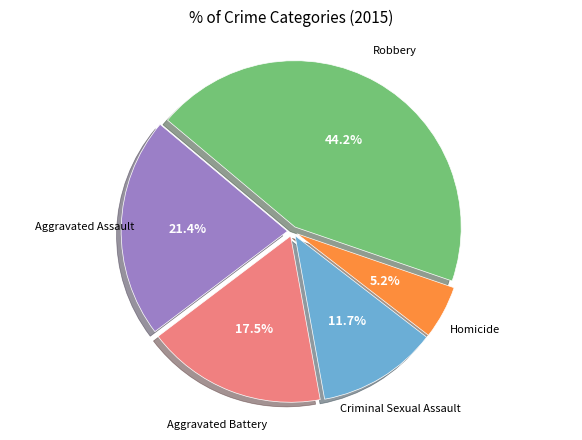

How many slices are in this pie chart?

5